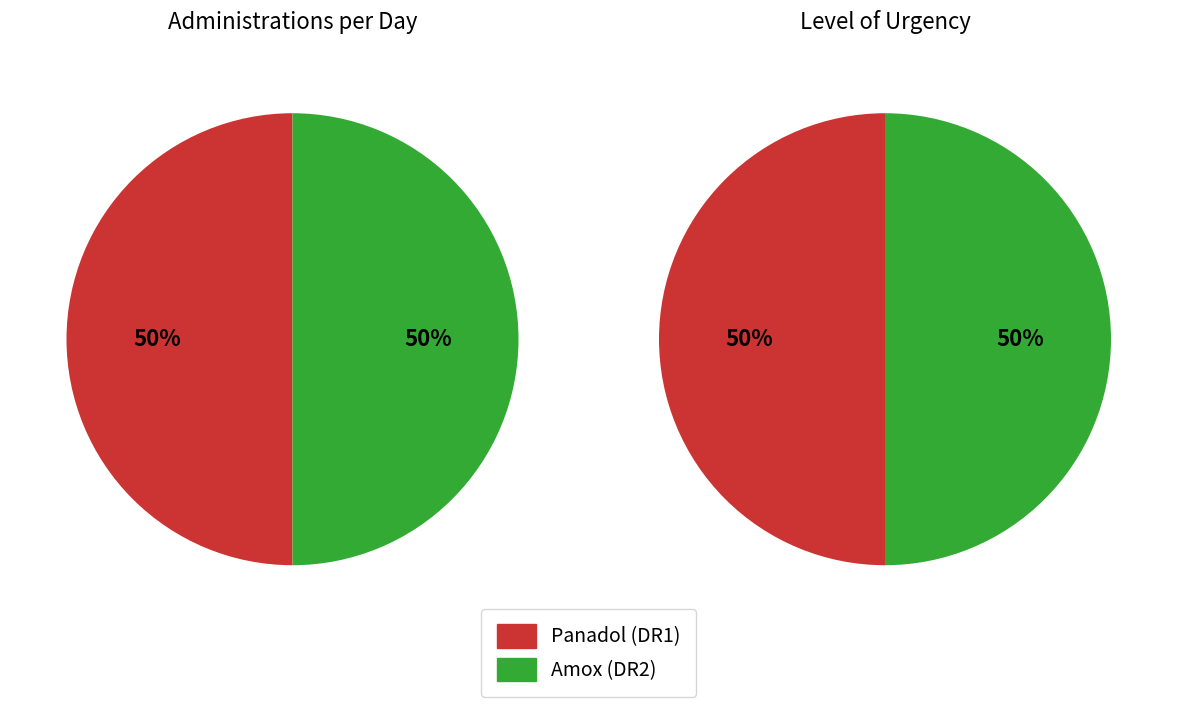

What percentage is the values_urgency slice, to the nearest percent?

50%